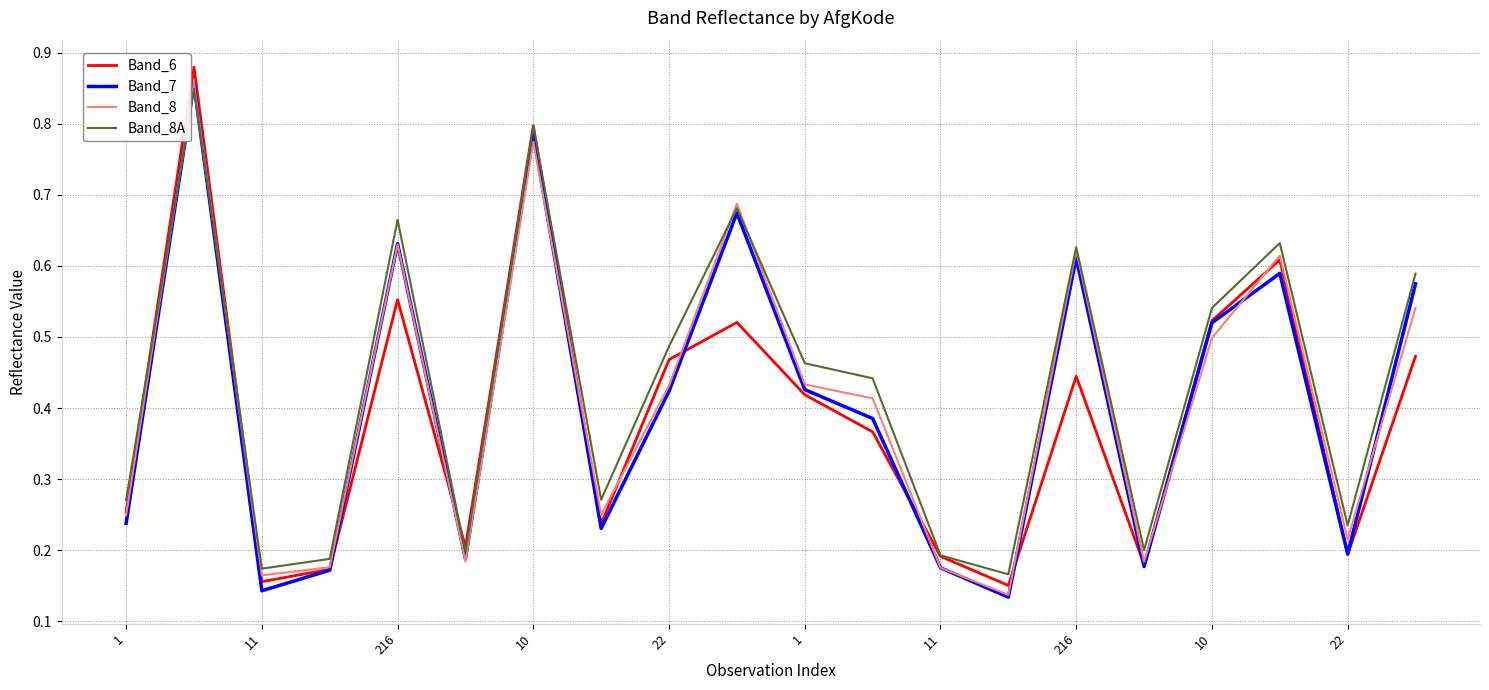

Which series has the largest range (max minus min)?

Band_6